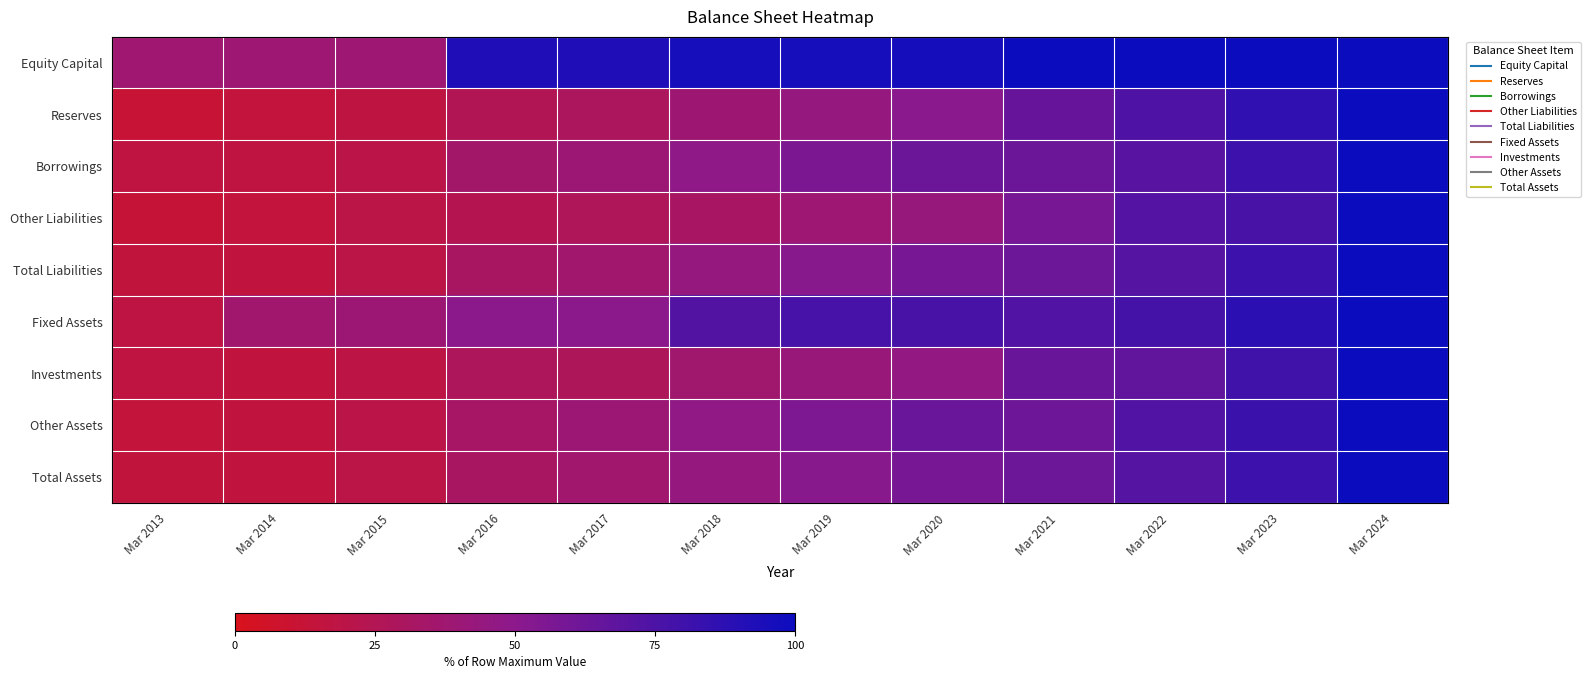

Reading left to right, list all the values displayed in this chart.

Equity Capital: Mar 2013=37.5	Mar 2014=38.7	Mar 2015=38.8	Mar 2016=92.3	Mar 2017=92.6	Mar 2018=95.9	Mar 2019=96.0	Mar 2020=96.3	Mar 2021=99.7	Mar 2022=99.8	Mar 2023=99.9	Mar 2024=100.0
Reserves: Mar 2013=11.5	Mar 2014=14.5	Mar 2015=16.9	Mar 2016=25.2	Mar 2017=29.1	Mar 2018=38.4	Mar 2019=44.1	Mar 2020=50.9	Mar 2021=64.6	Mar 2022=74.2	Mar 2023=85.9	Mar 2024=100.0
Borrowings: Mar 2013=16.4	Mar 2014=16.5	Mar 2015=20.0	Mar 2016=34.5	Mar 2017=39.4	Mar 2018=48.0	Mar 2019=56.1	Mar 2020=62.7	Mar 2021=62.9	Mar 2022=70.3	Mar 2023=80.5	Mar 2024=100.0
Other Liabilities: Mar 2013=12.8	Mar 2014=14.6	Mar 2015=18.8	Mar 2016=23.7	Mar 2017=27.7	Mar 2018=31.9	Mar 2019=38.9	Mar 2020=42.7	Mar 2021=57.5	Mar 2022=71.7	Mar 2023=76.5	Mar 2024=100.0
Total Liabilities: Mar 2013=15.1	Mar 2014=15.9	Mar 2015=19.3	Mar 2016=31.4	Mar 2017=36.0	Mar 2018=44.0	Mar 2019=51.5	Mar 2020=57.7	Mar 2021=62.4	Mar 2022=71.2	Mar 2023=80.8	Mar 2024=100.0
Fixed Assets: Mar 2013=17.7	Mar 2014=36.0	Mar 2015=39.5	Mar 2016=50.2	Mar 2017=50.1	Mar 2018=72.5	Mar 2019=76.8	Mar 2020=76.2	Mar 2021=72.8	Mar 2022=77.6	Mar 2023=87.6	Mar 2024=100.0
Investments: Mar 2013=16.6	Mar 2014=15.7	Mar 2015=18.5	Mar 2016=28.5	Mar 2017=27.8	Mar 2018=36.9	Mar 2019=42.0	Mar 2020=45.1	Mar 2021=63.7	Mar 2022=66.8	Mar 2023=79.3	Mar 2024=100.0
Other Assets: Mar 2013=14.4	Mar 2014=15.9	Mar 2015=19.6	Mar 2016=32.6	Mar 2017=39.8	Mar 2018=47.2	Mar 2019=55.8	Mar 2020=63.6	Mar 2021=61.7	Mar 2022=73.3	Mar 2023=81.5	Mar 2024=100.0
Total Assets: Mar 2013=15.1	Mar 2014=15.9	Mar 2015=19.3	Mar 2016=31.4	Mar 2017=36.0	Mar 2018=44.0	Mar 2019=51.5	Mar 2020=57.7	Mar 2021=62.4	Mar 2022=71.2	Mar 2023=80.8	Mar 2024=100.0